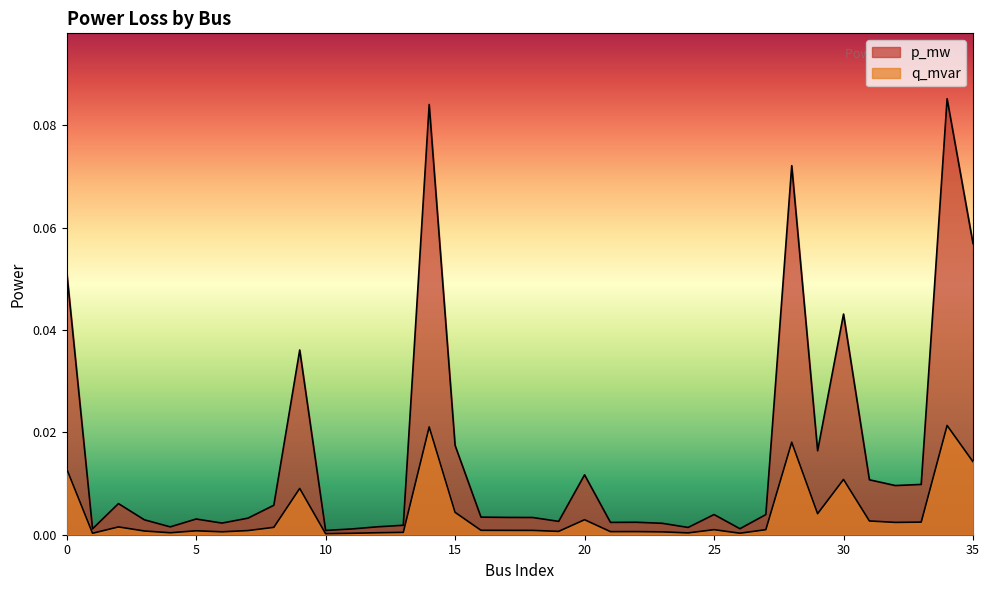

List the labels in order of q_mvar value, smallest first.

10, 11, 1, 26, 24, 4, 12, 13, 23, 6, 21, 22, 19, 3, 5, 7, 18, 17, 16, 27, 25, 8, 2, 32, 33, 31, 20, 29, 15, 9, 30, 0, 35, 28, 14, 34